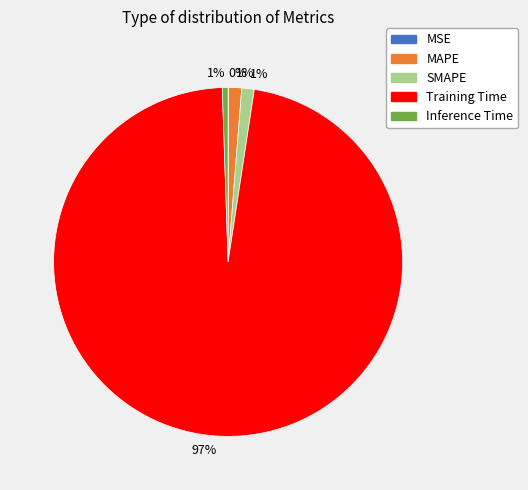

To the nearest percent, what is the difference between the largest and smallest slice percentages?

97%